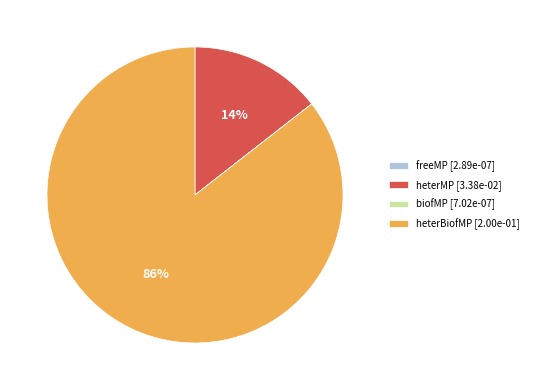

Does heterBiofMP [2.00e-01] account for over 50% of the chart?

Yes